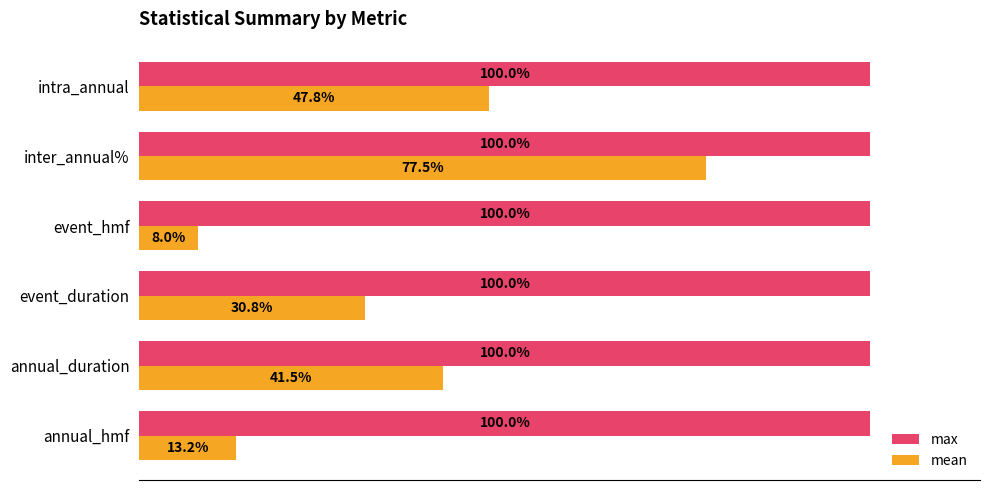

Which category has the lowest value across all series?

event_hmf